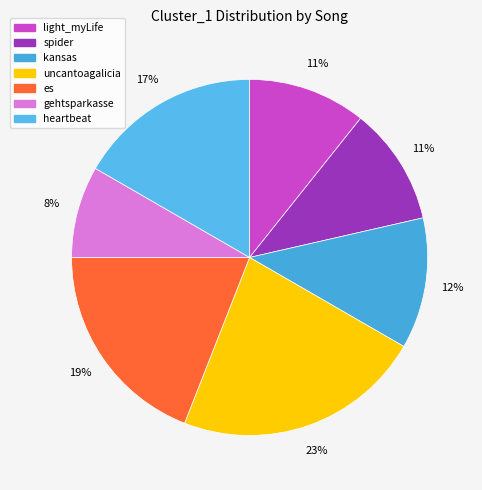

Which slice is the largest?

uncantoagalicia